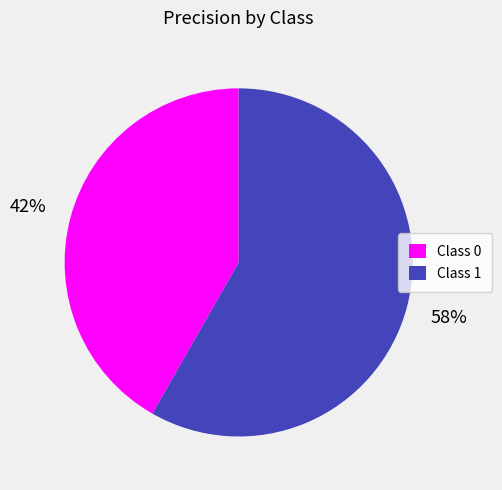

Count the number of slices in the pie.

2